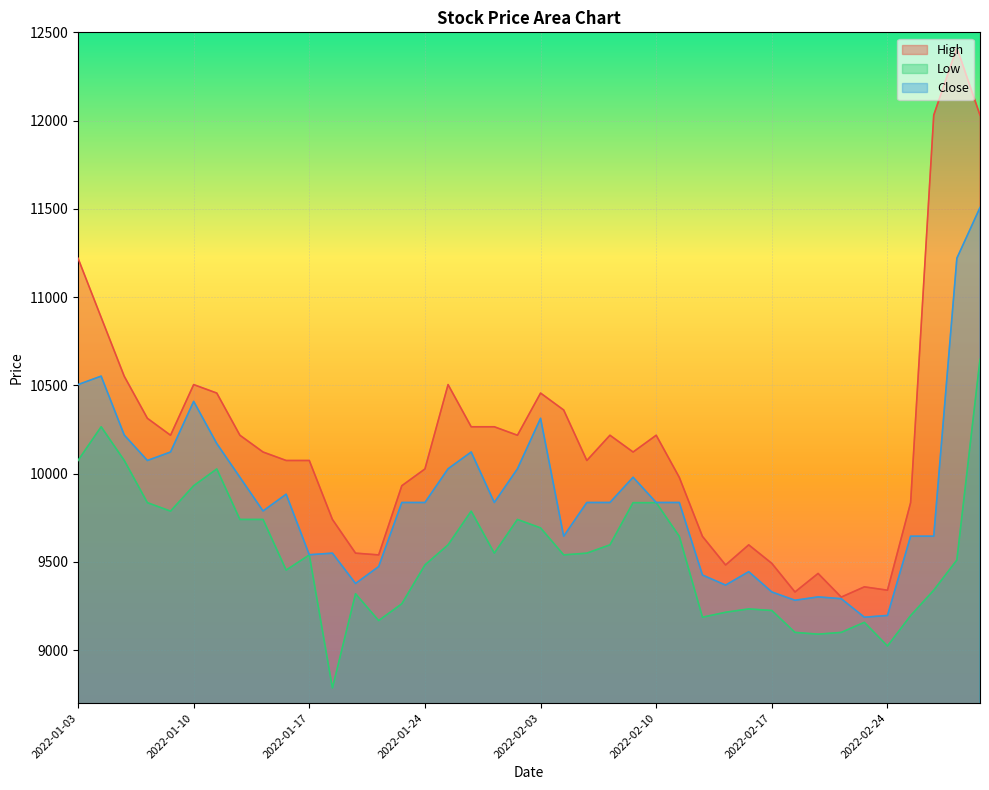

Rank the categories by Close value from highest to lowest.

2022-03-03, 2022-03-02, 2022-01-04, 2022-01-03, 2022-01-10, 2022-02-03, 2022-01-05, 2022-01-11, 2022-01-07, 2022-01-26, 2022-01-06, 2022-01-25, 2022-01-28, 2022-01-12, 2022-02-09, 2022-01-14, 2022-01-21, 2022-01-24, 2022-01-27, 2022-02-07, 2022-02-08, 2022-02-10, 2022-02-11, 2022-01-13, 2022-02-04, 2022-02-25, 2022-02-28, 2022-01-18, 2022-01-17, 2022-01-20, 2022-02-16, 2022-02-14, 2022-01-19, 2022-02-15, 2022-02-17, 2022-02-21, 2022-02-22, 2022-02-18, 2022-02-24, 2022-02-23